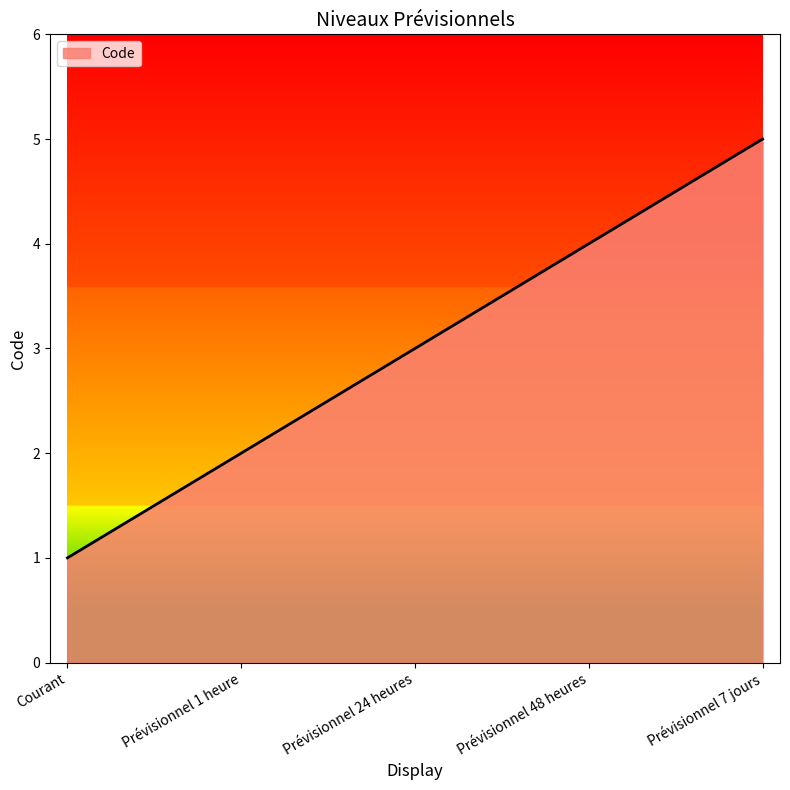

What is the greatest value displayed?

5